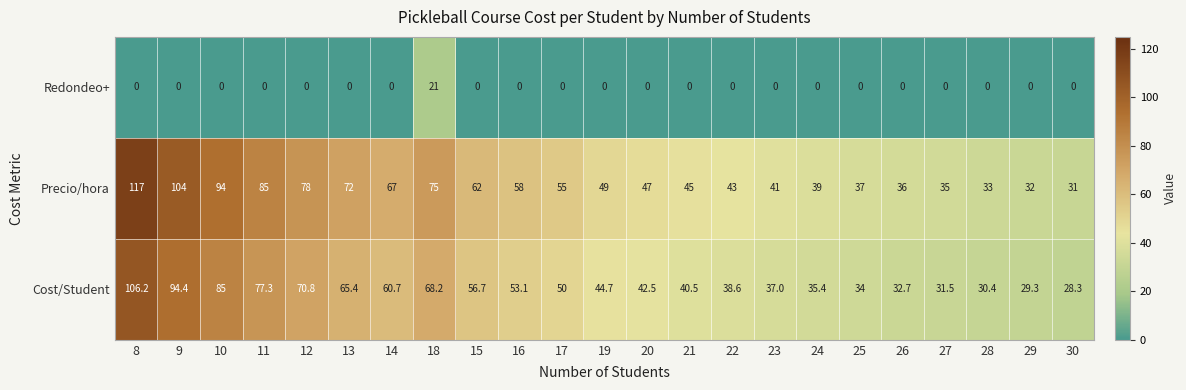

What is the spread (max minus min) of values at 14?

67.0